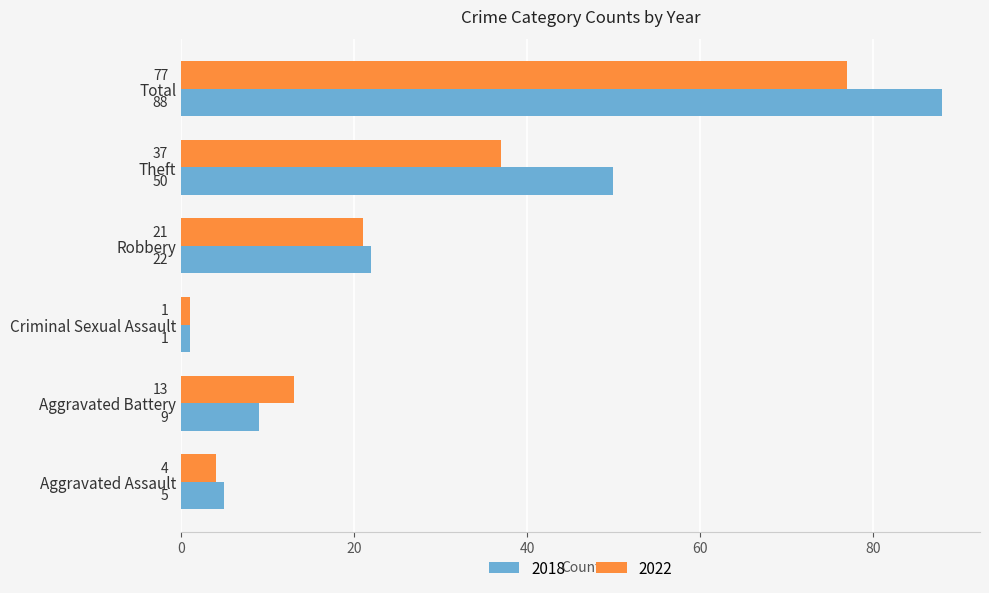

What is the difference between the maximum and minimum values in the 2018 series?

87